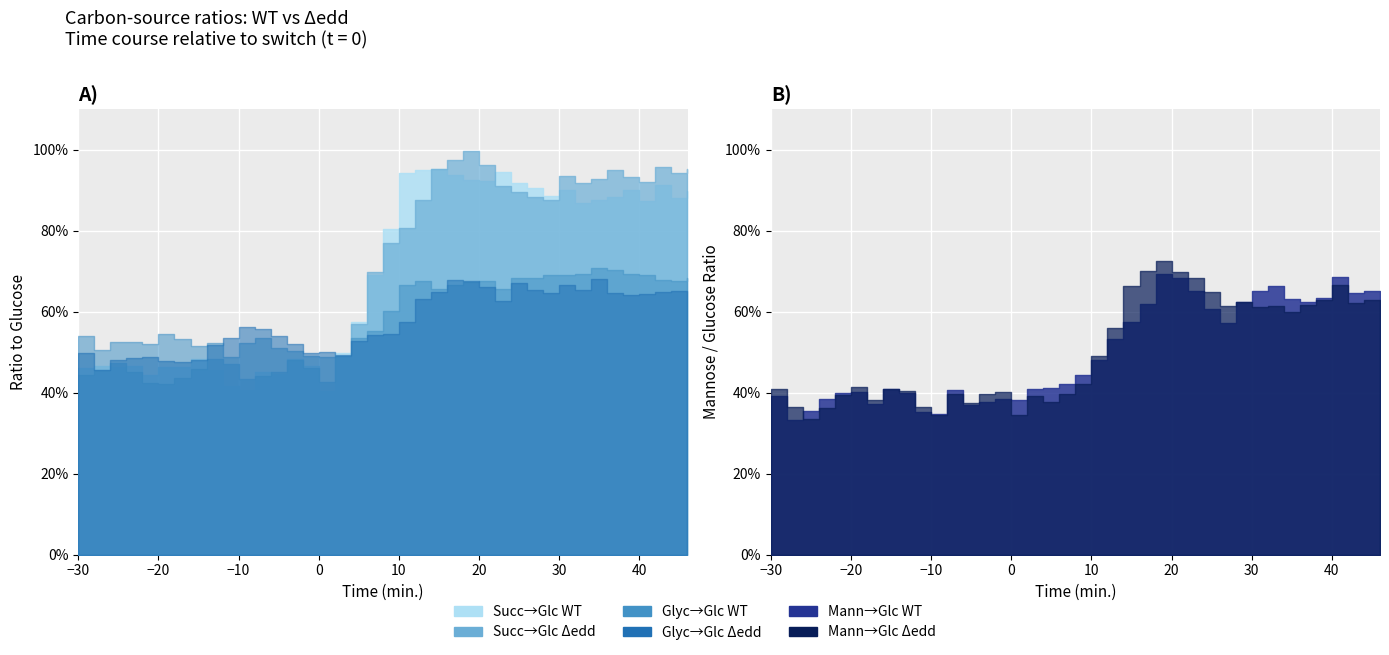

What is the value of the Glycerol to Glucose (WT) point at the 36th from the left?

0.7